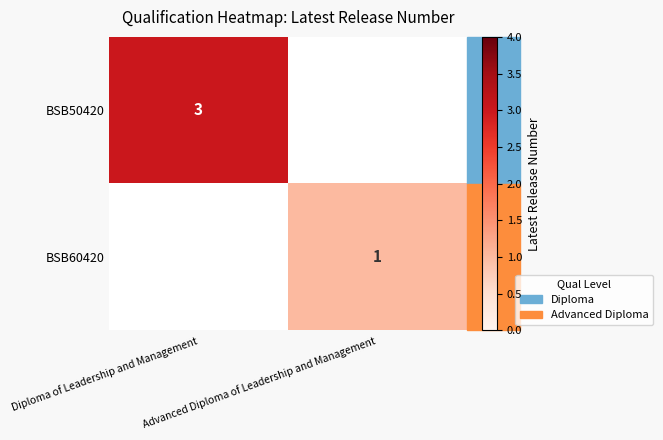

Which label corresponds to the largest value in the chart?

Diploma of Leadership and Management